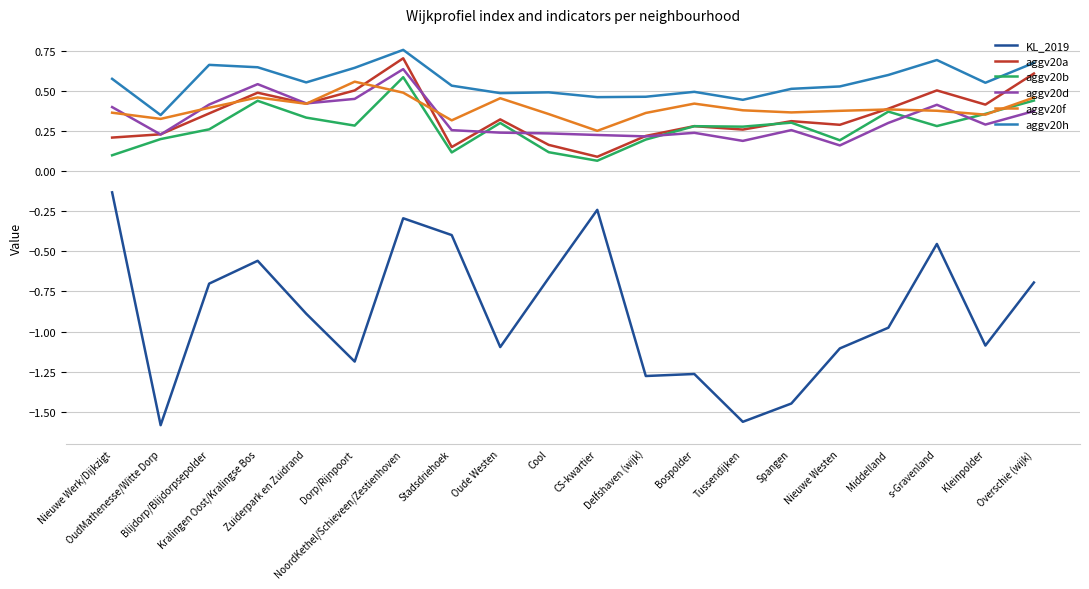

How many lines are shown in the chart?

6